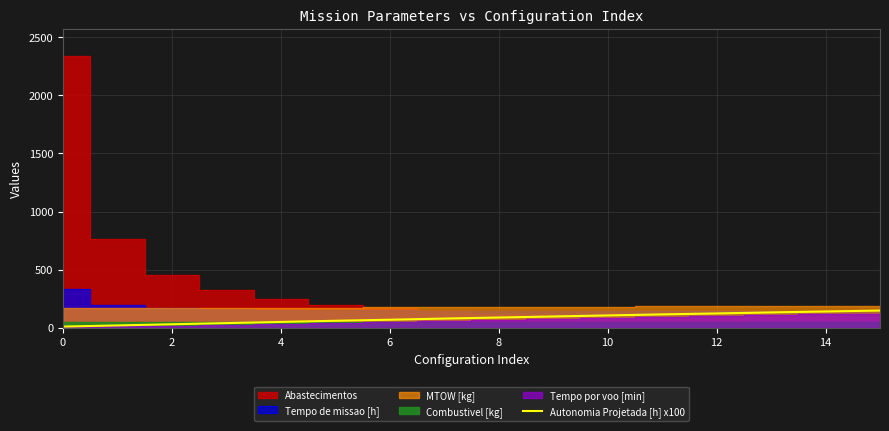

The value at 11 is 116.0. True or false?

True